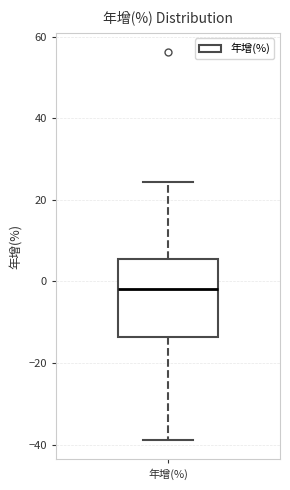

Transcribe this box plot: give where the median line is, the range the box spans, and where the two whiskers end, as read against the y-axis. The values are not printed on the chart, so give them approximately, as read against the axis.

median -2, box -14 to 6, whiskers -38 to 24